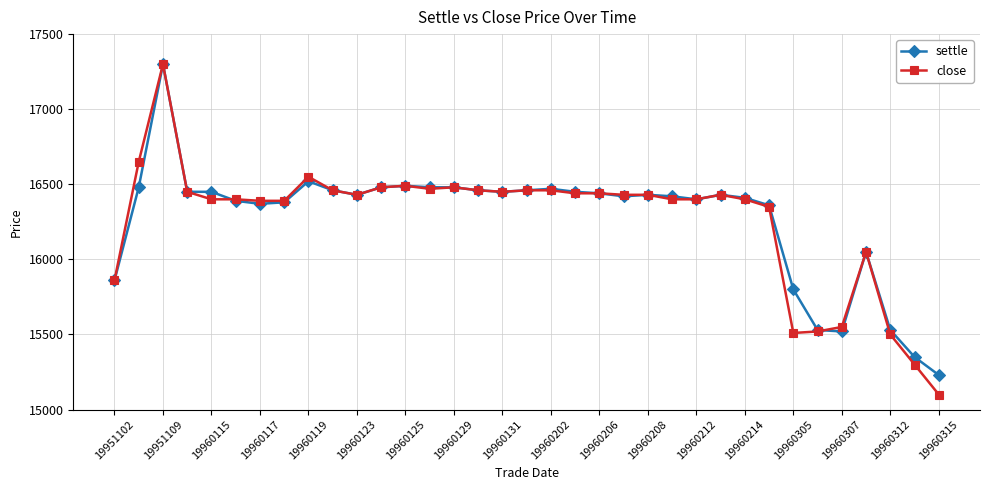

What is the highest value of the close series?

17300